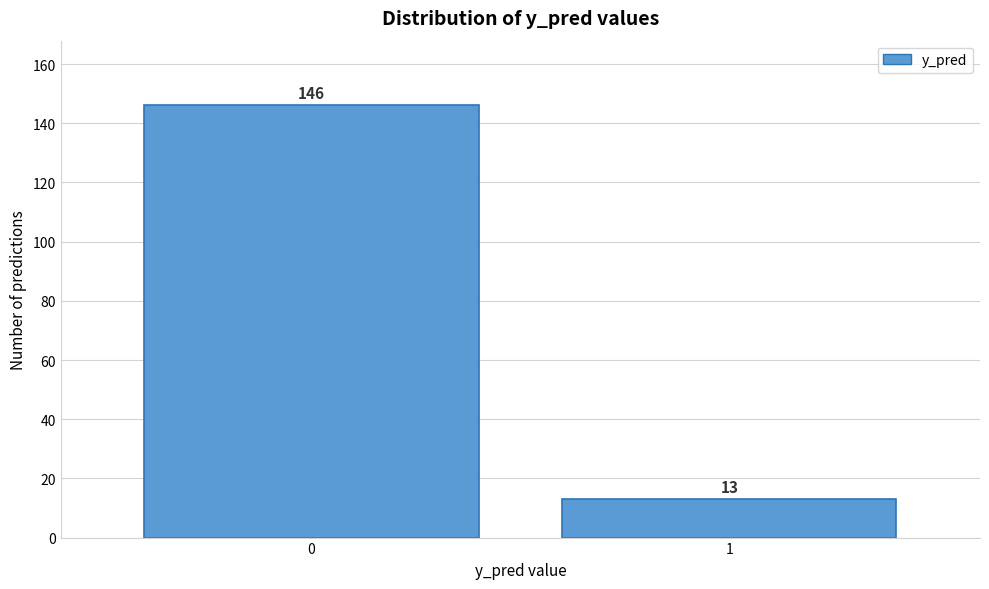

Reading left to right, list all the values displayed in this chart.

146	13